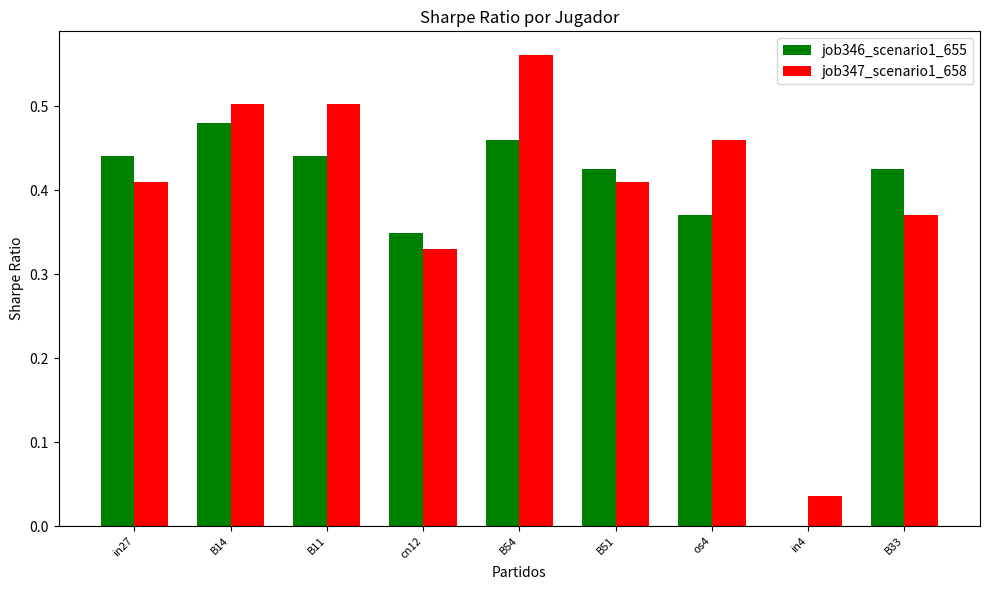

Where is job346_scenario1_655 nearest to the value 0?

in4